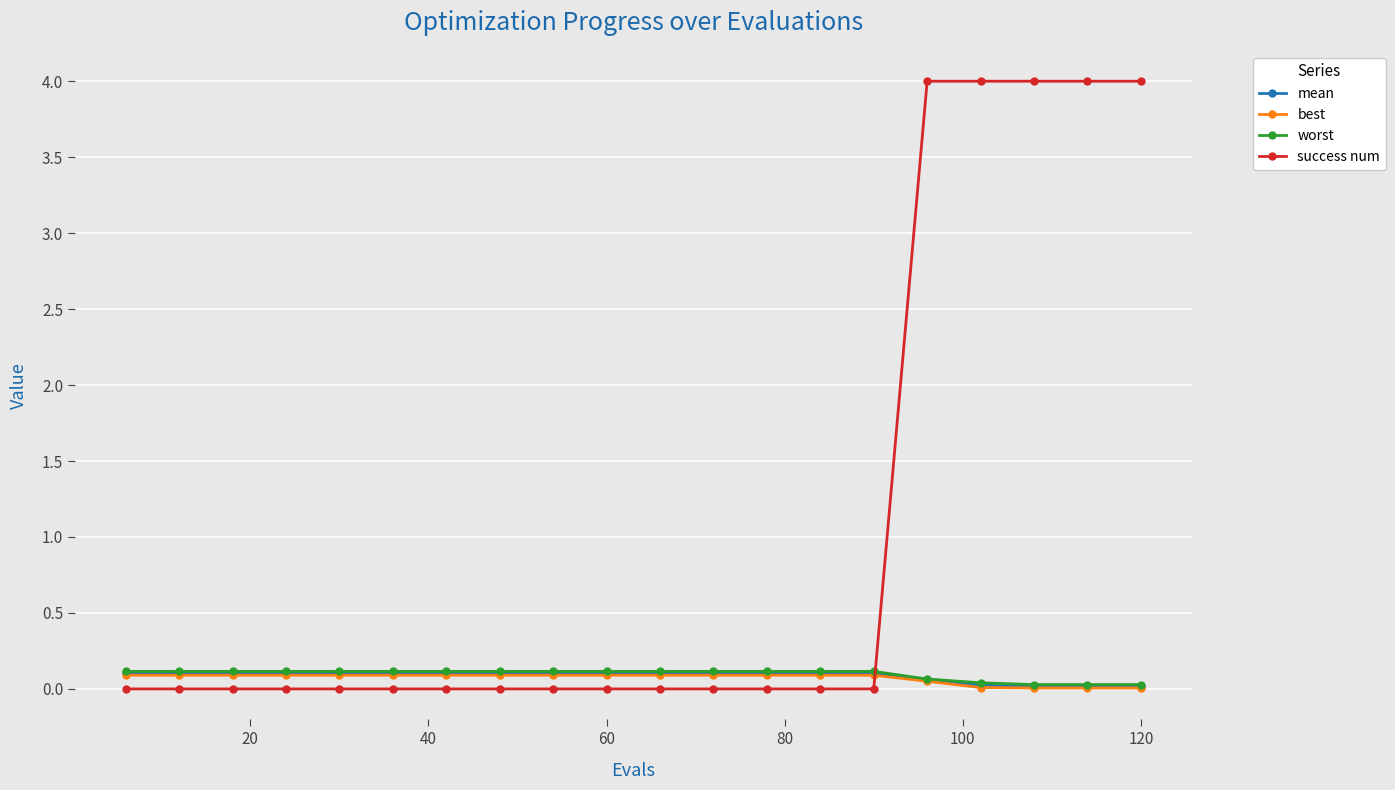

How many distinct data groups are displayed?

4